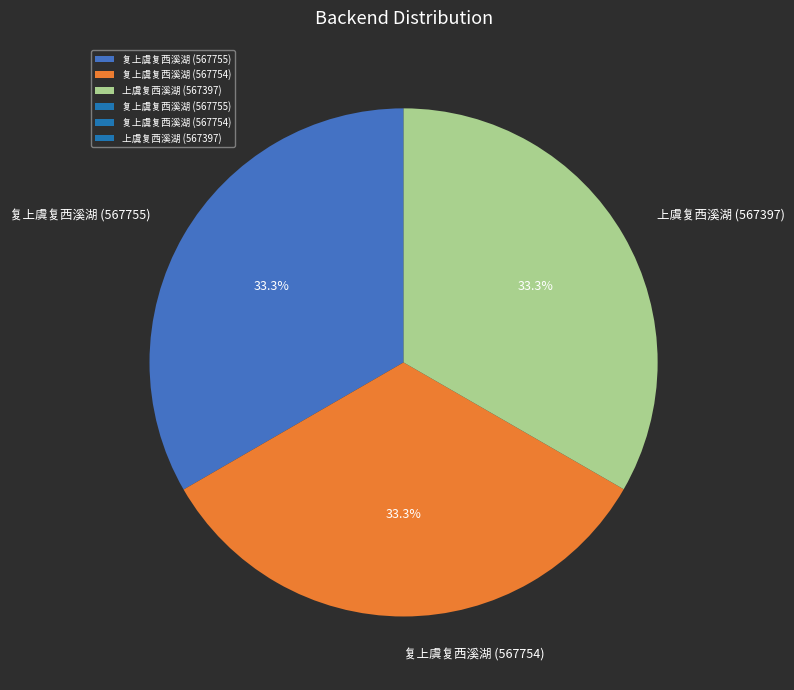

Is 复上虞复西溪湖 (567755) the majority of the pie?

No